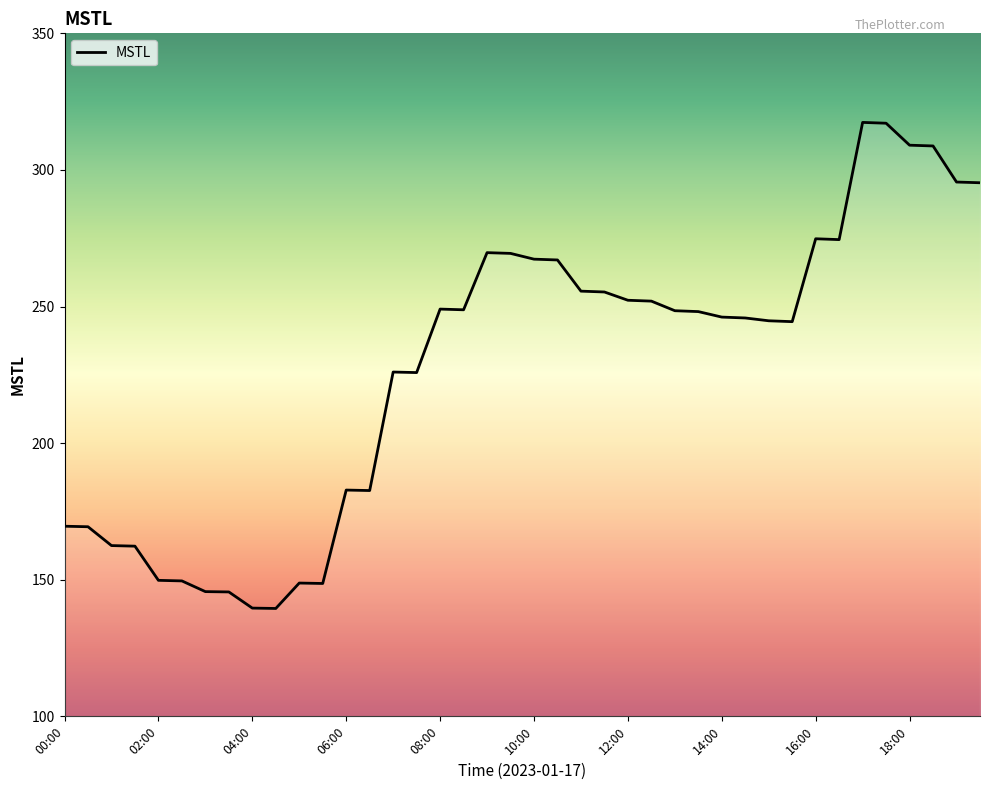

What is the difference between the maximum and minimum values?

177.9